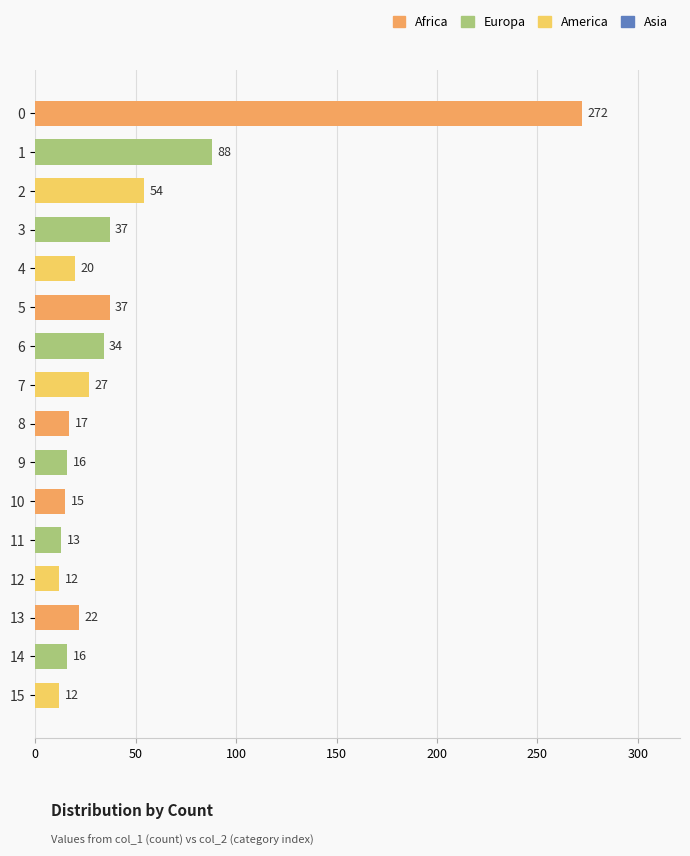

What is the value of the 16th bar from the top?

12